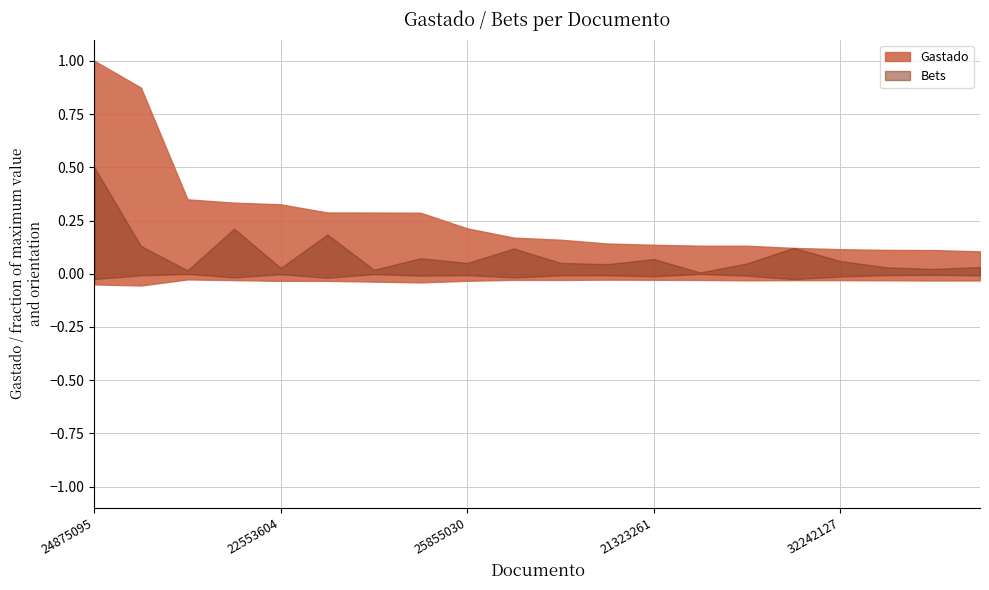

At which category is the sum across all series the highest?

24875095